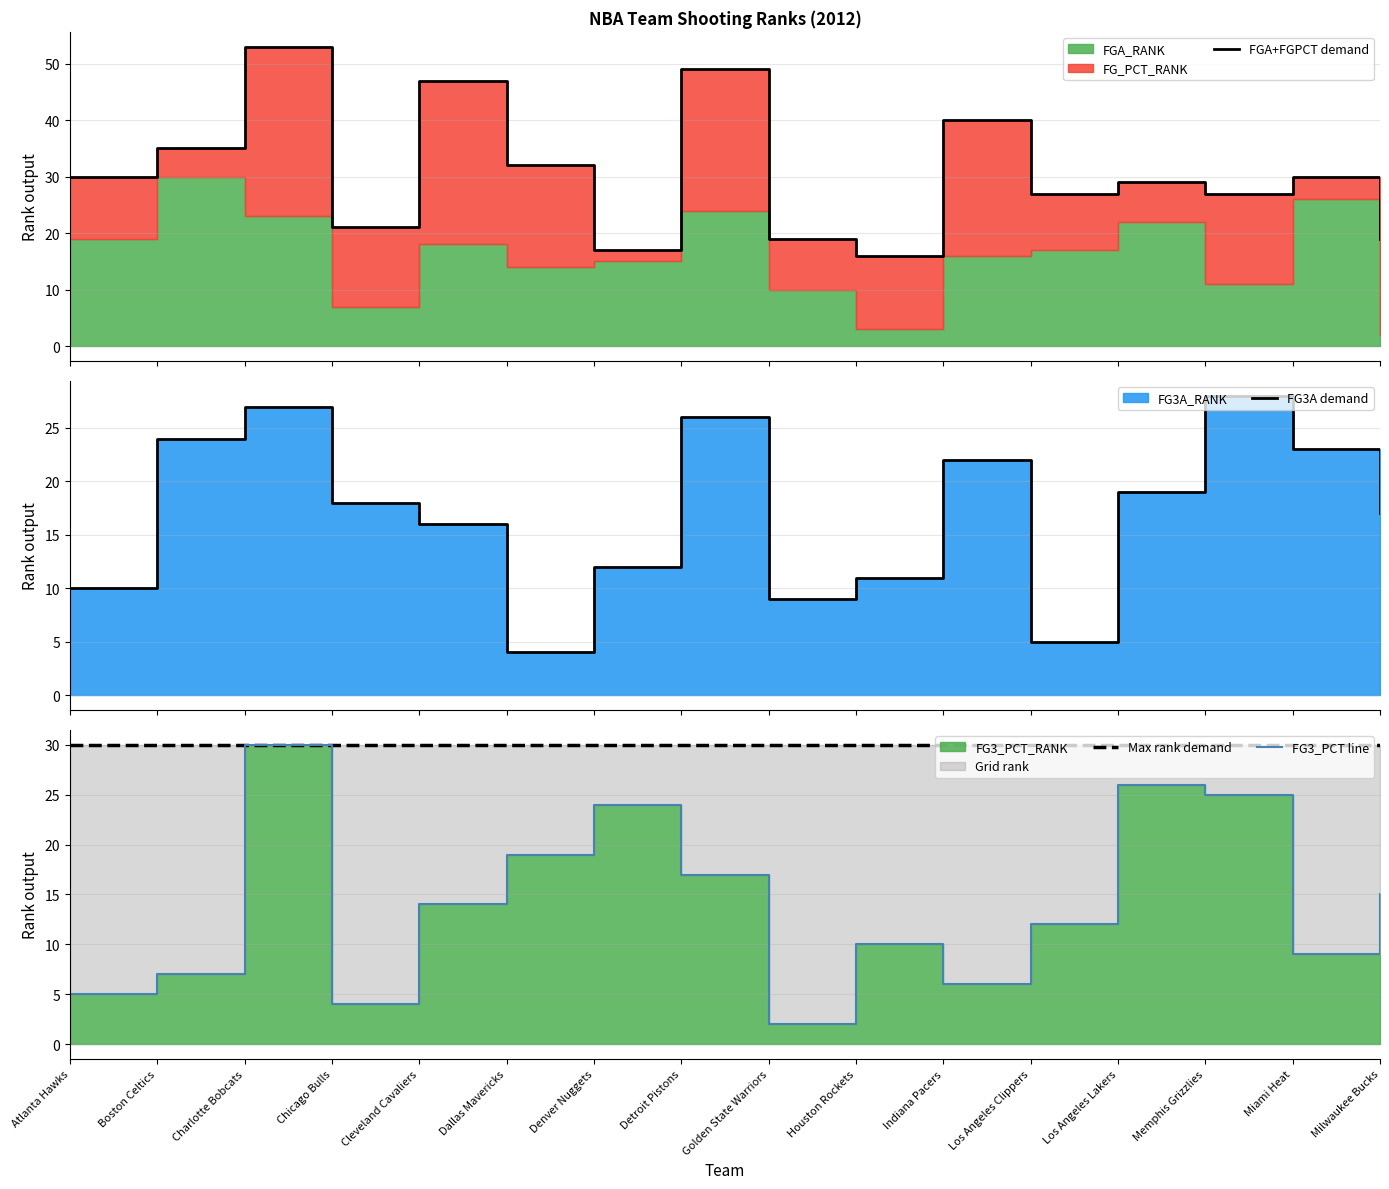

What is the total value across all series at Chicago Bulls?

73